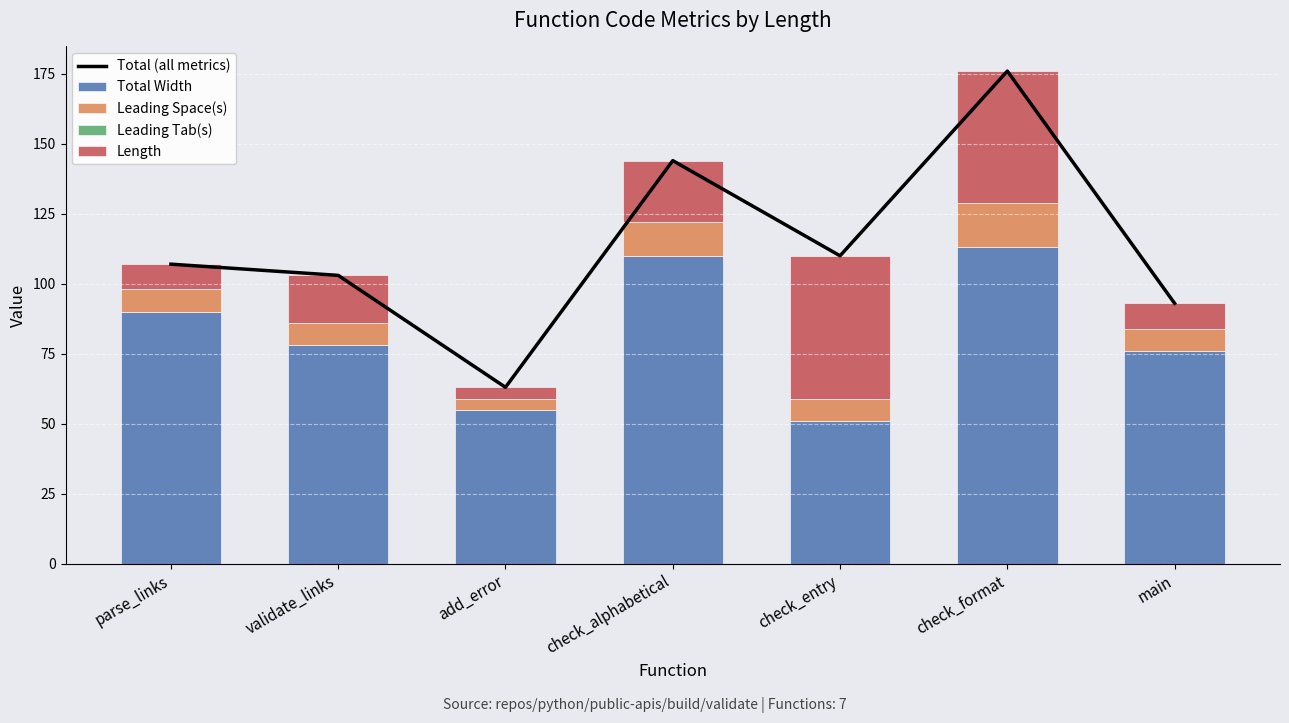

What is the difference between the highest and lowest values at add_error?

63